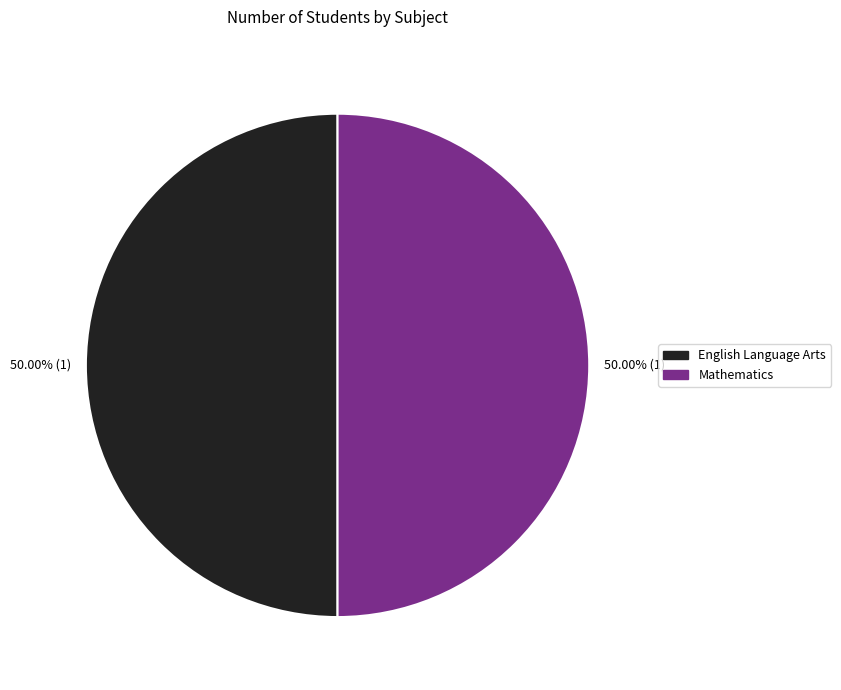

The English Language Arts slice represents 90% of the pie. True or false?

False